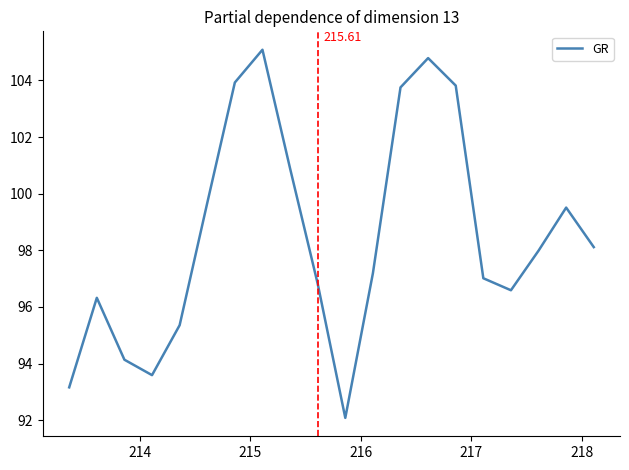

What is the difference between the maximum and minimum values?

13.0